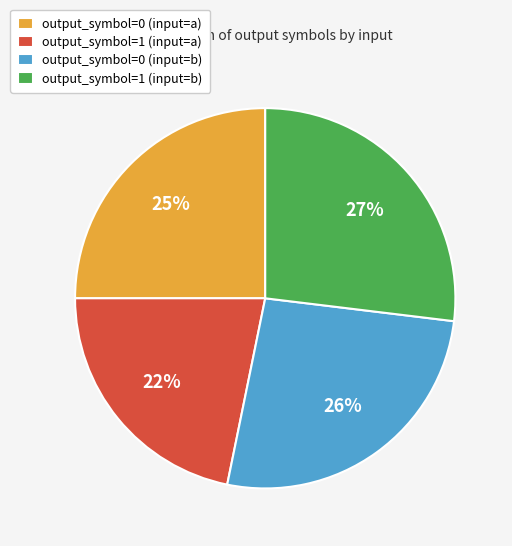

The output_symbol=1 (input=a) slice represents 9% of the pie. True or false?

False